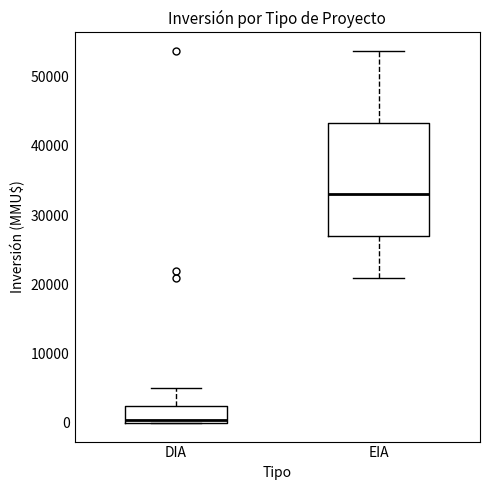

Which box's median line is the lowest?

DIA